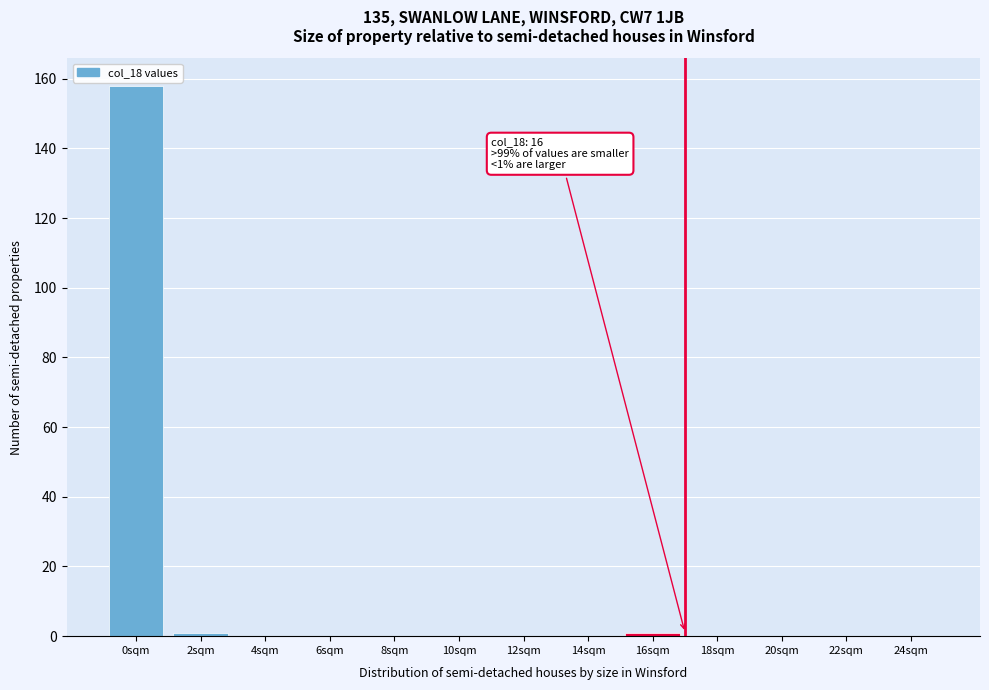

Reading left to right, extract all data points from this chart.

0sqm=158	2sqm=1	4sqm=0	6sqm=0	8sqm=0	10sqm=0	12sqm=0	14sqm=0	16sqm=1	18sqm=0	20sqm=0	22sqm=0	24sqm=0